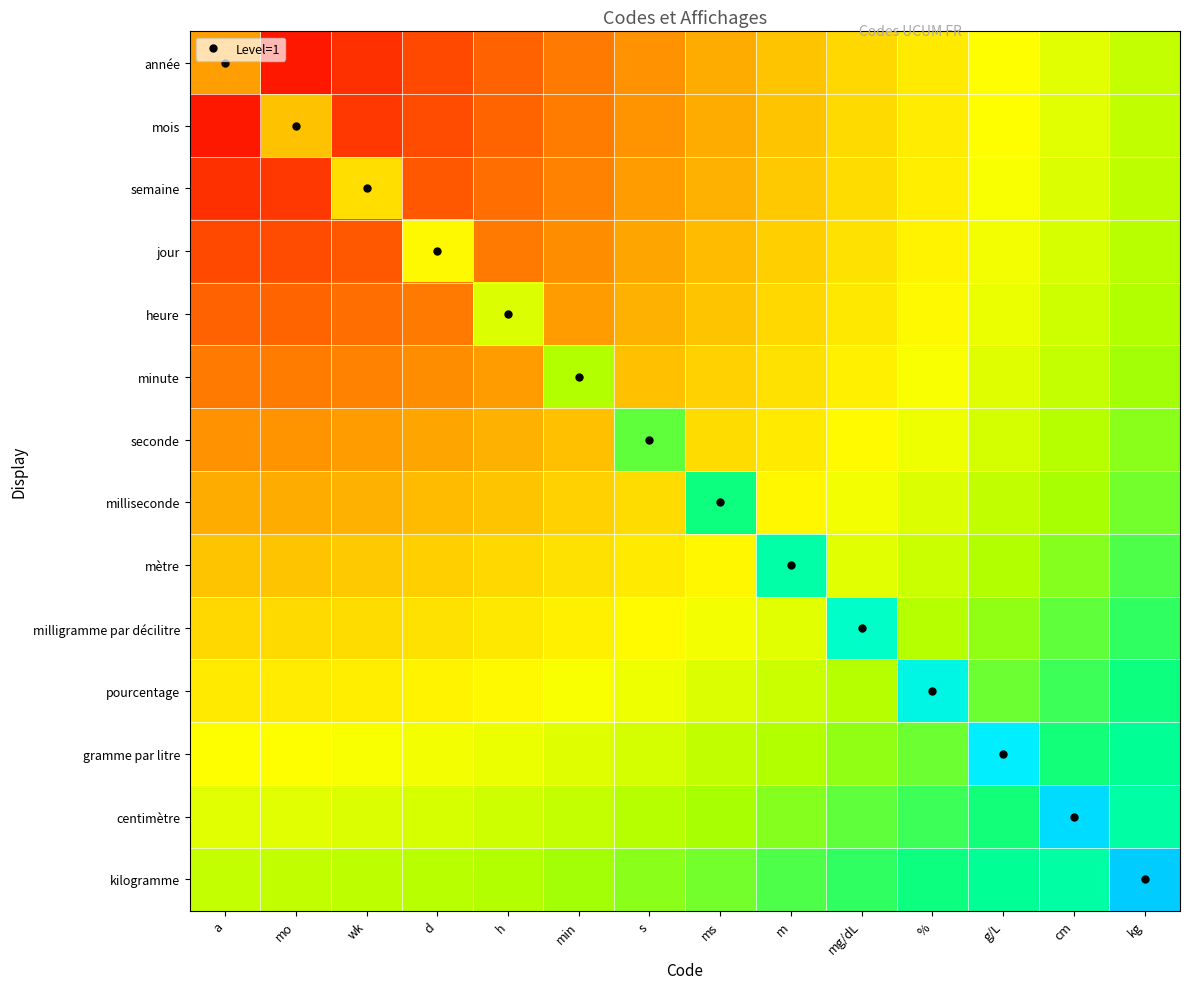

What is the difference between the highest and lowest values at wk?

0.9